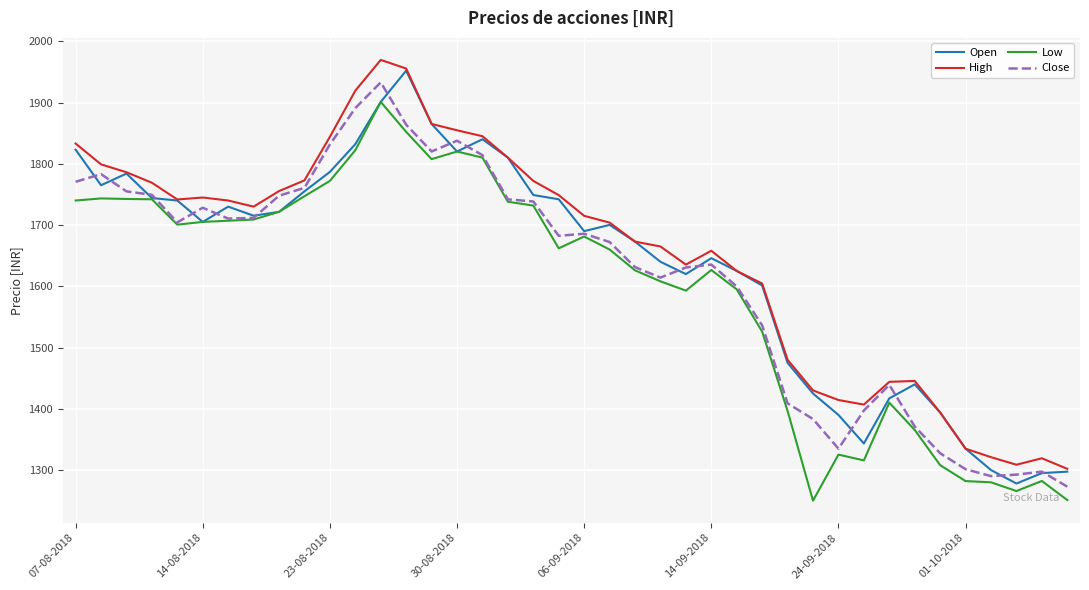

True or false: Low and High intersect in this chart.

False